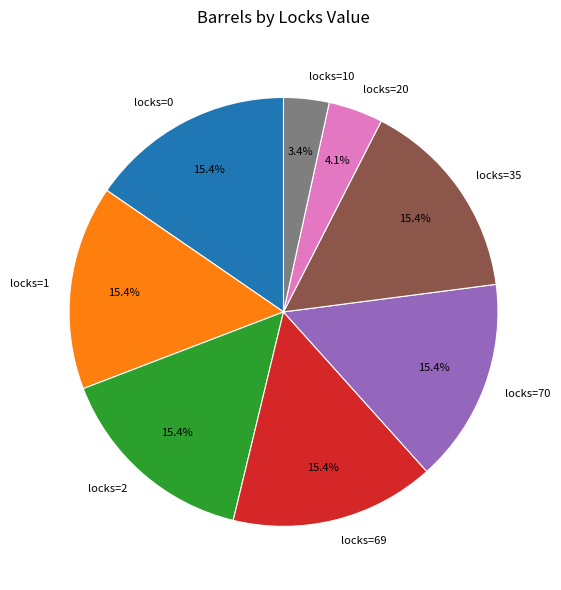

What is the ratio of the value at locks=70 to the value at locks=0?

1.0